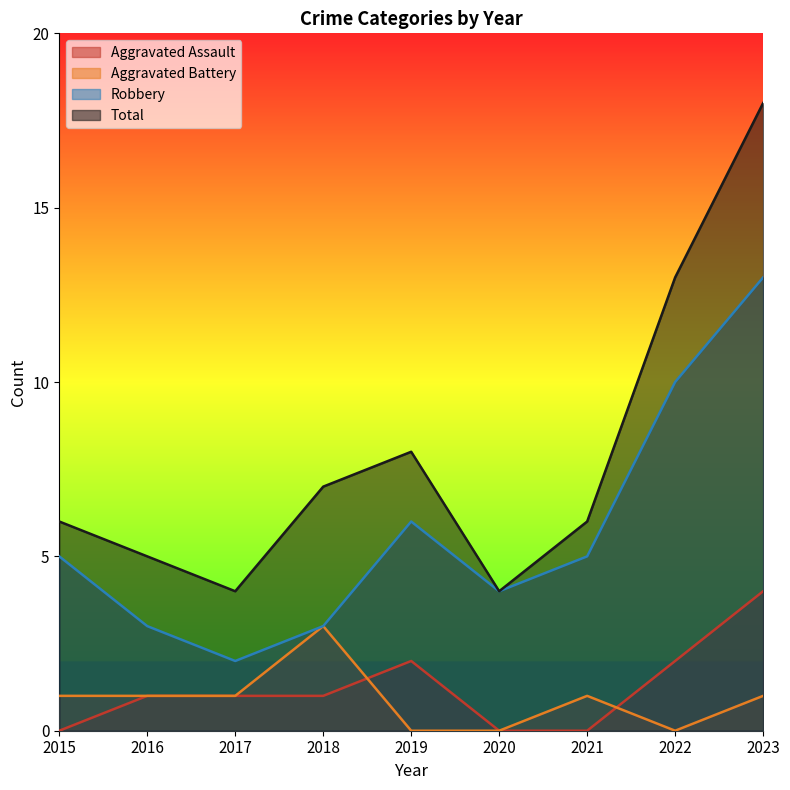

Count the number of categories in the chart.

9